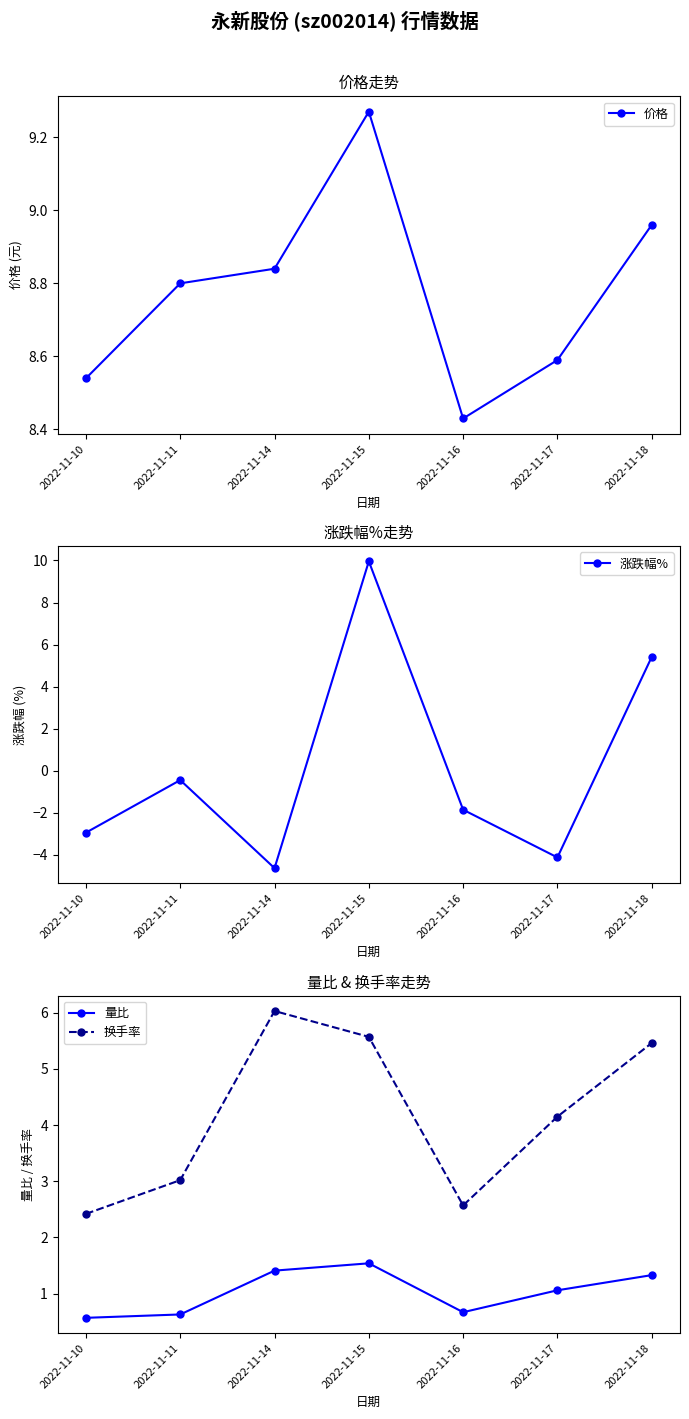

At which label does 量比 first exceed 1?

2022-11-14